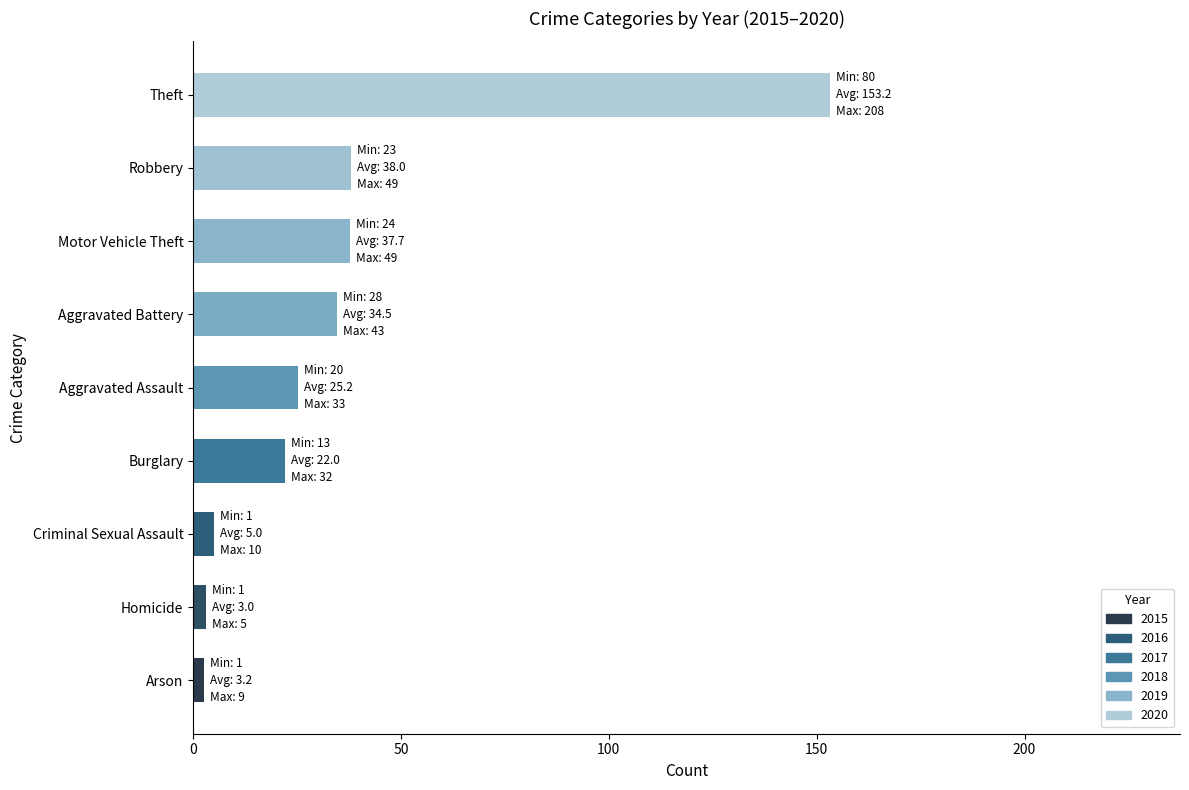

What is the sum of all values?

321.2